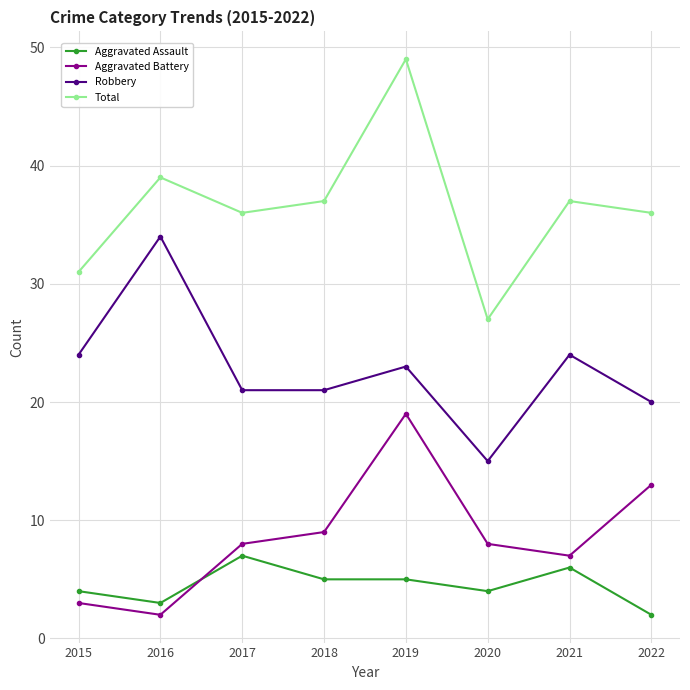

Reading left to right, what are all the values shown in this chart?

Aggravated Assault: 4	3	7	5	5	4	6	2
Aggravated Battery: 3	2	8	9	19	8	7	13
Robbery: 24	34	21	21	23	15	24	20
Total: 31	39	36	37	49	27	37	36